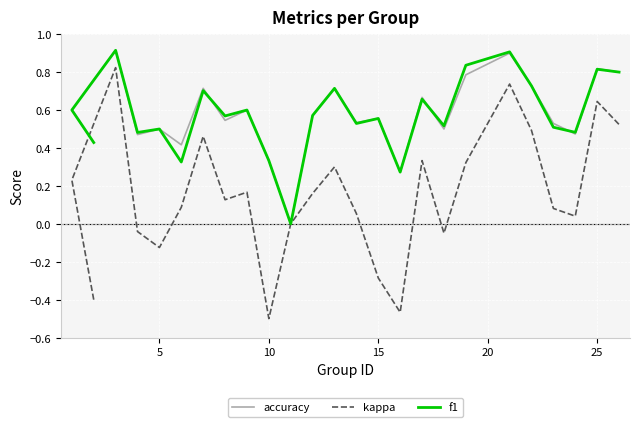

True or false: kappa has a value of 0.0 at 21.

False